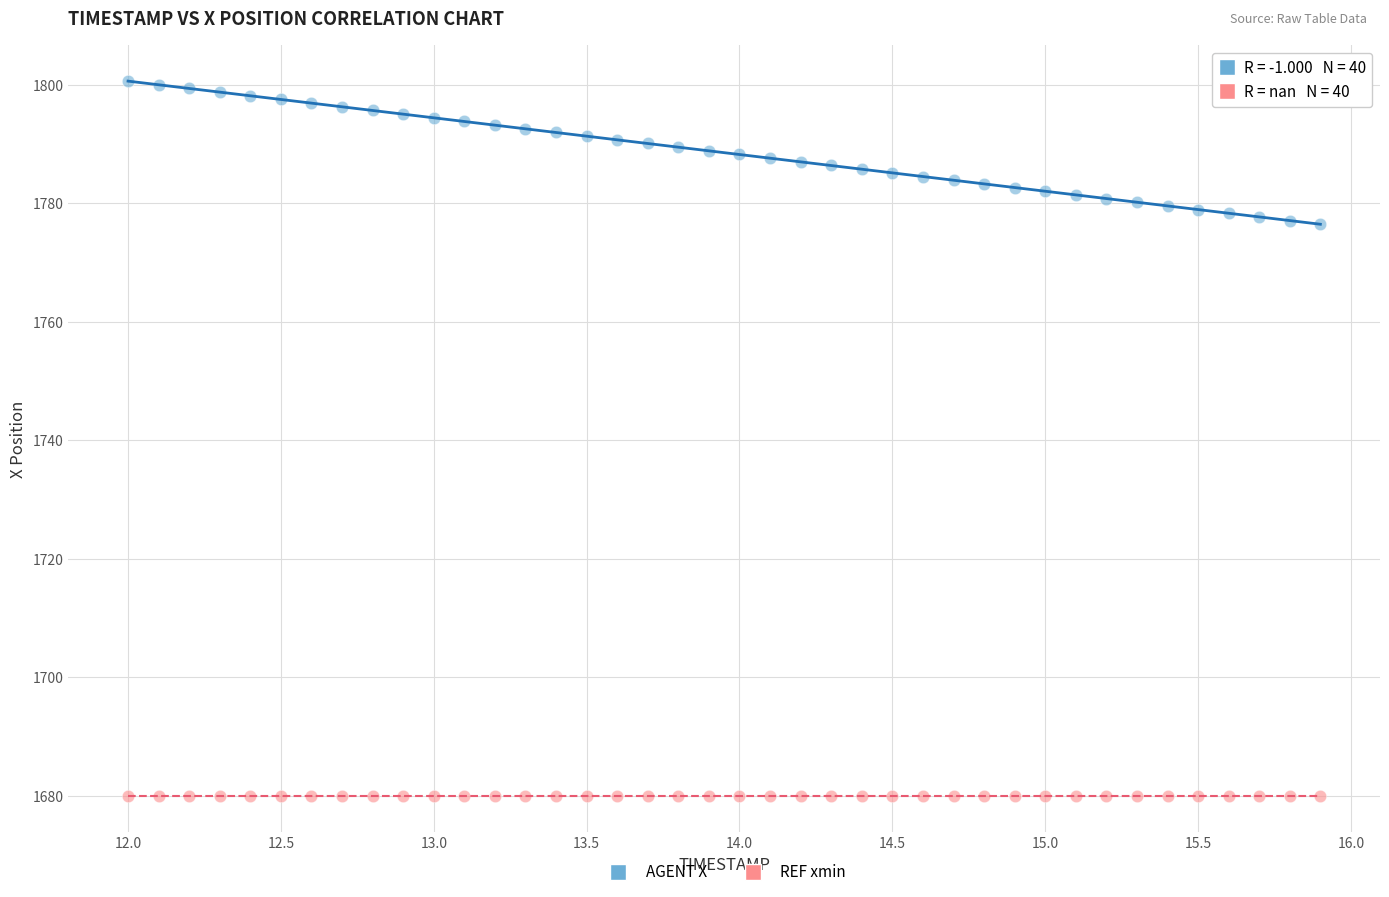

How many data points are displayed?

80